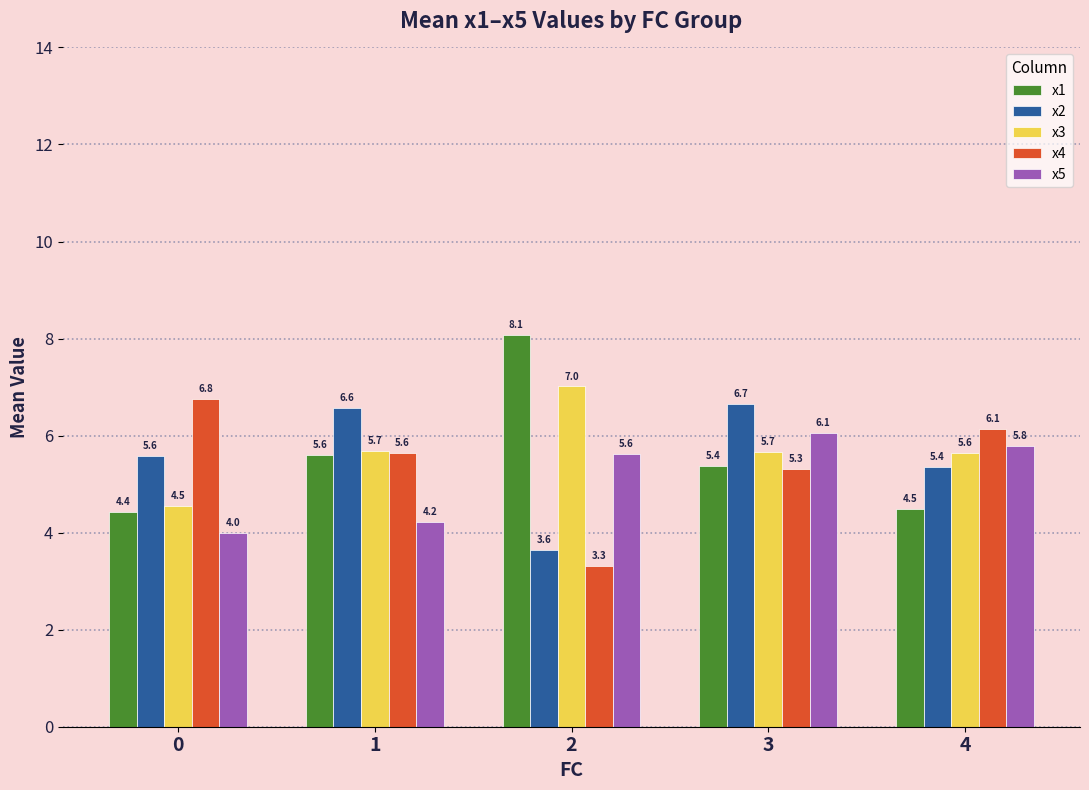

Which label corresponds to the smallest value in the chart?

2